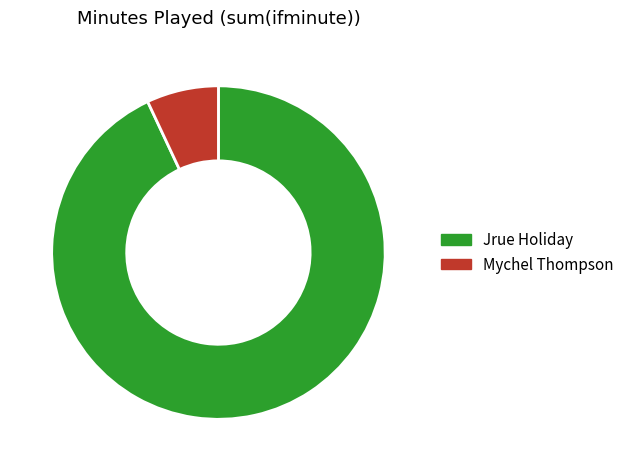

Which slice represents more than half of the pie?

Jrue Holiday